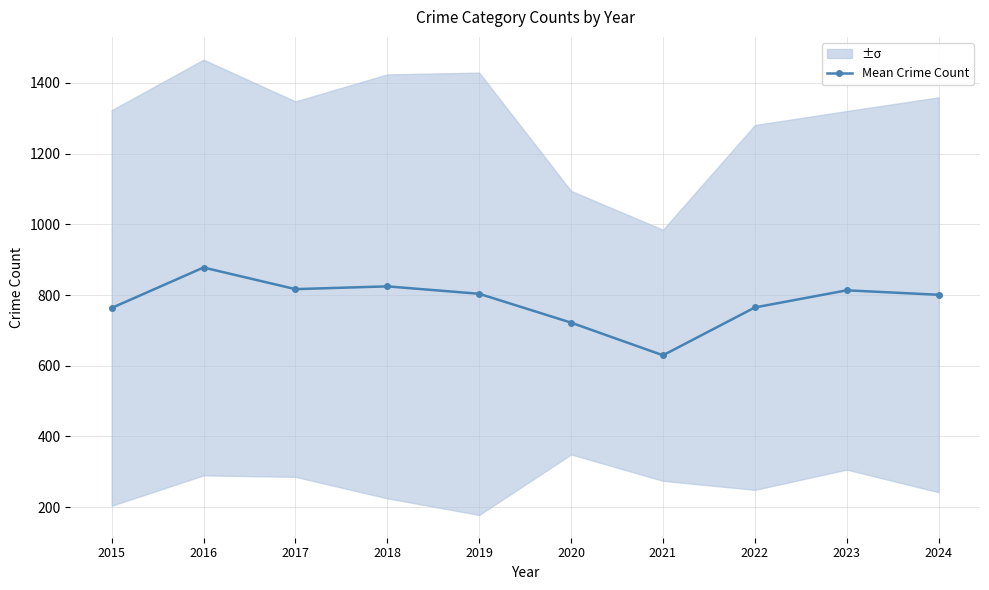

Between 2022 and 2016, which is larger?

2016